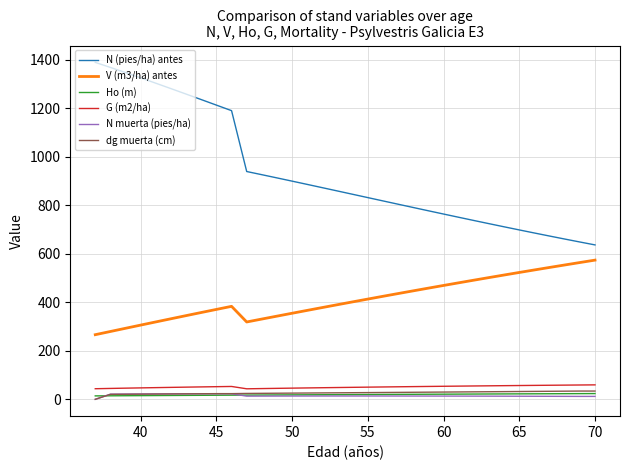

Which series has the largest total across all categories?

N (pies/ha) antes